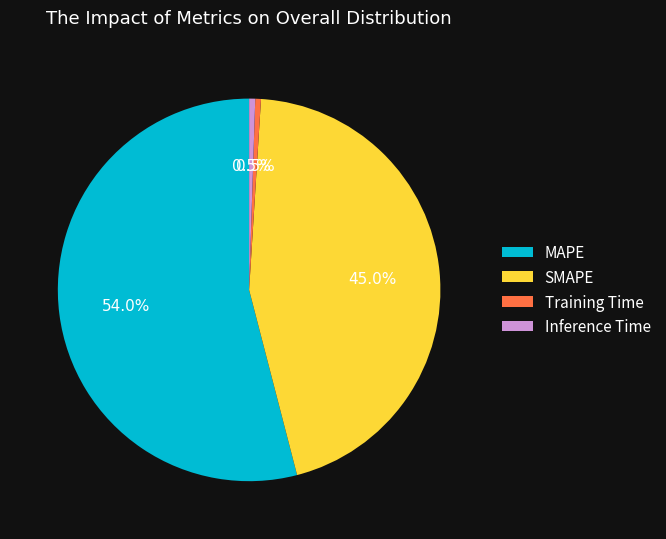

Which has a higher value, Training Time or MAPE?

MAPE